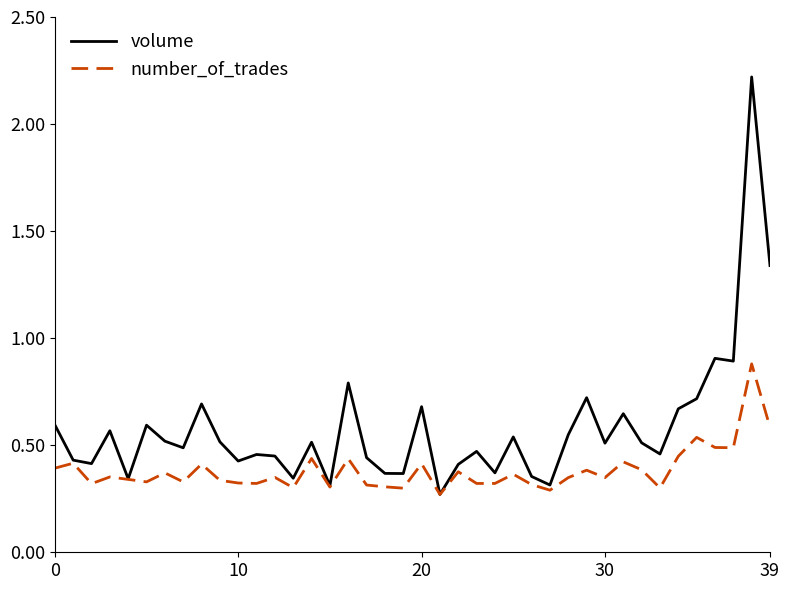

What is the greatest value displayed?

2.2